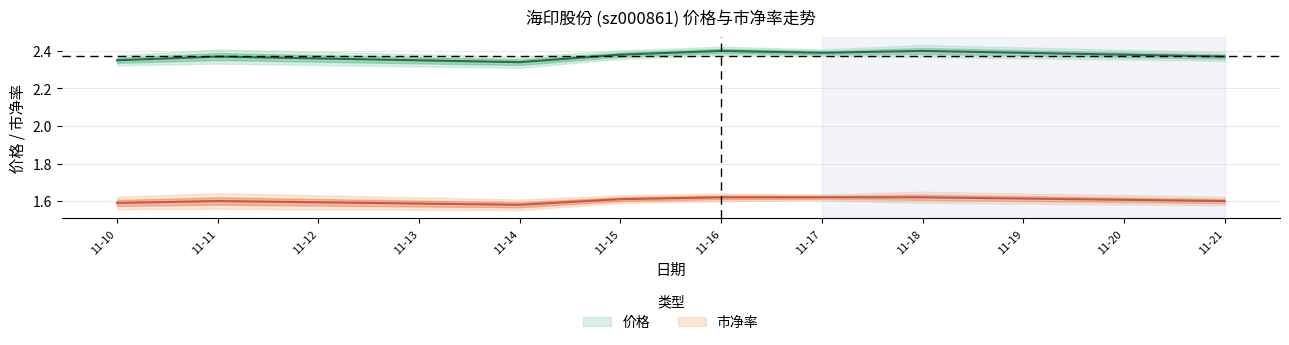

At which label does 市净率 reach its minimum?

11-14